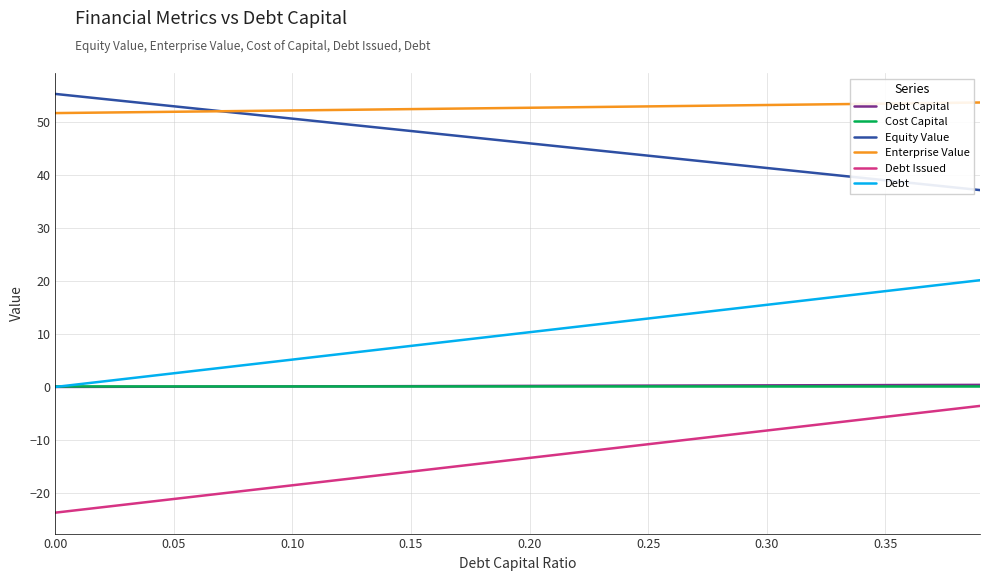

How many lines are shown in the chart?

6